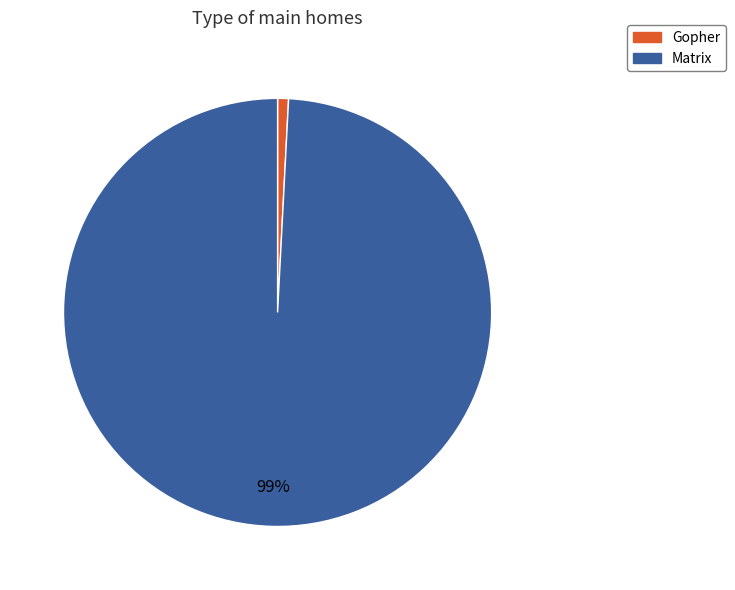

Is it true that Gopher is 11% of the pie?

False